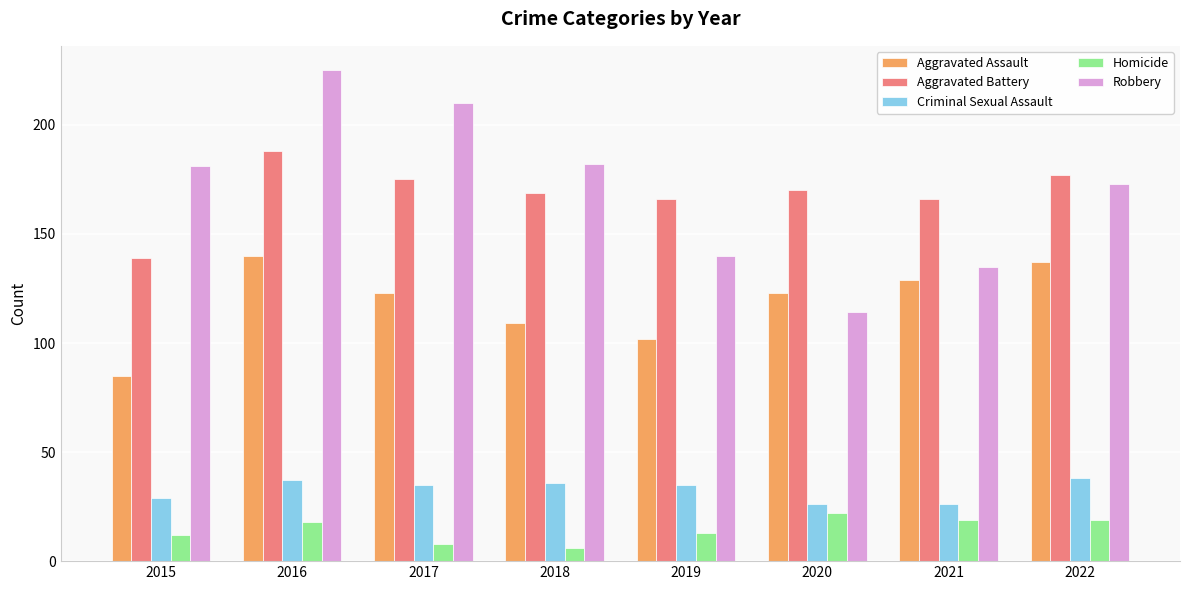

What is the value of the Homicide bar at the 5th from the left?

13